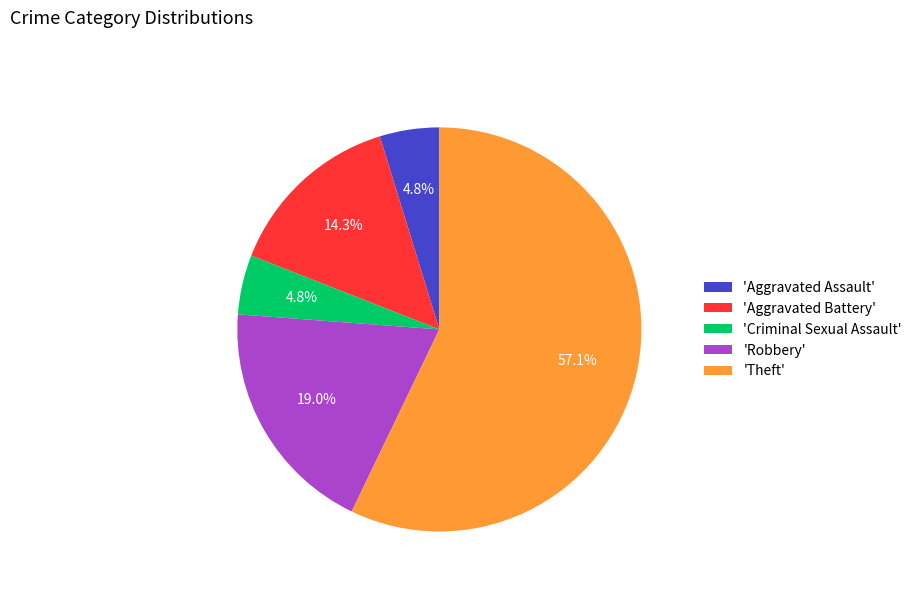

Do 'Criminal Sexual Assault' and 'Aggravated Assault' together represent more than half of the pie?

No